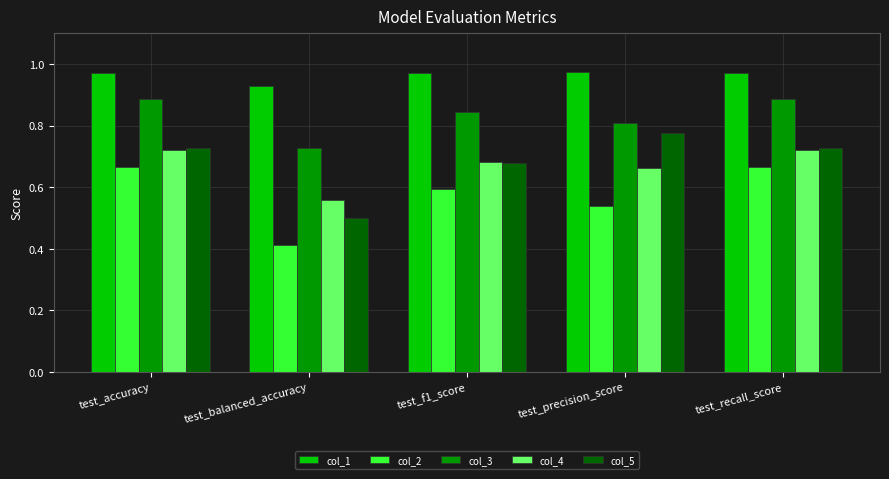

What is the difference between the highest and lowest values at test_recall_score?

0.3